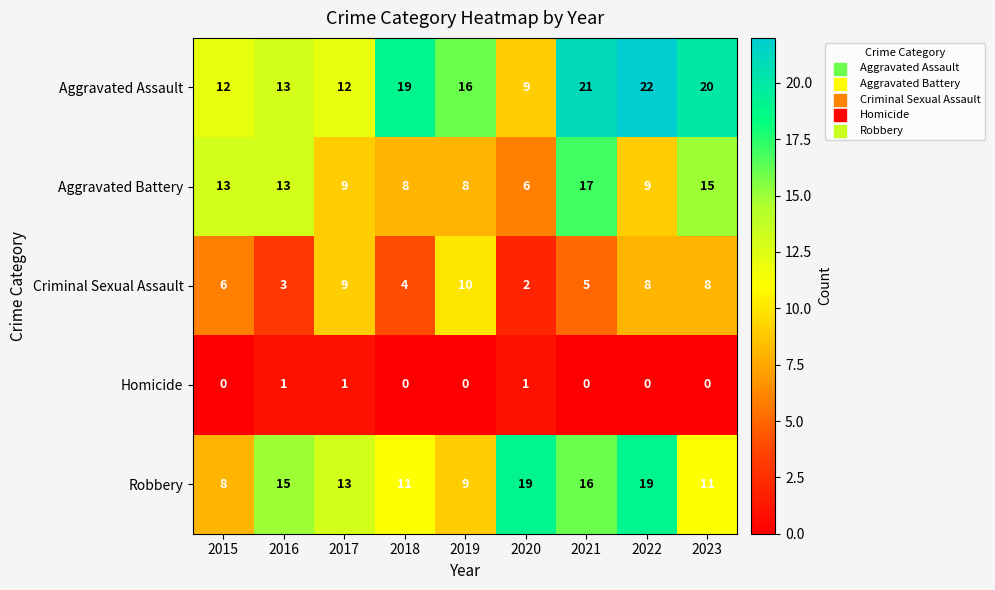

What is the difference between the maximum and second lowest values in the Aggravated Battery series?

9